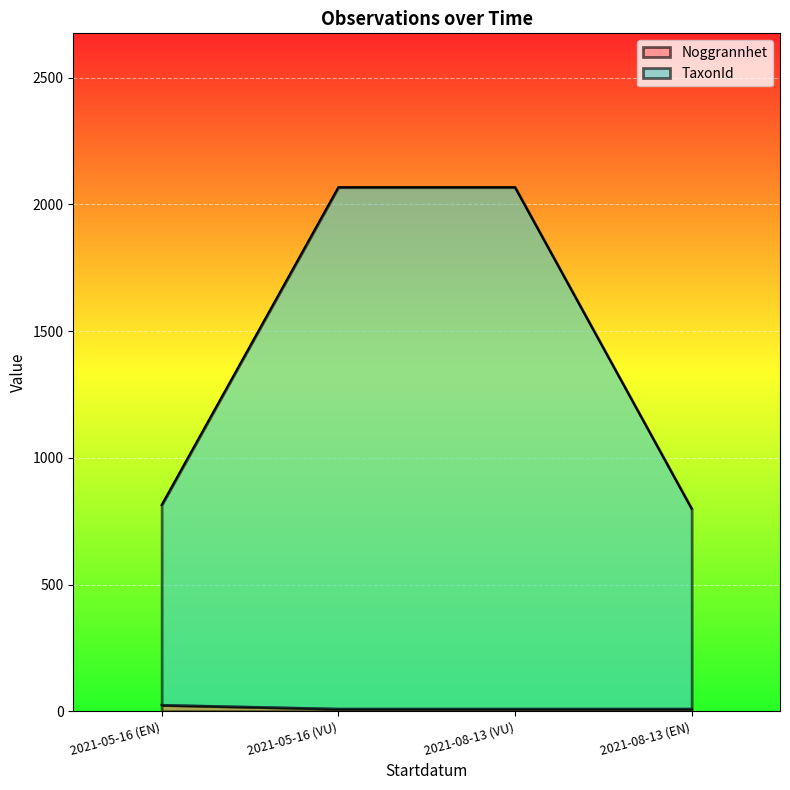

Which series changed the most between 2021-08-13 (VU) and 2021-08-13 (EN)?

TaxonId